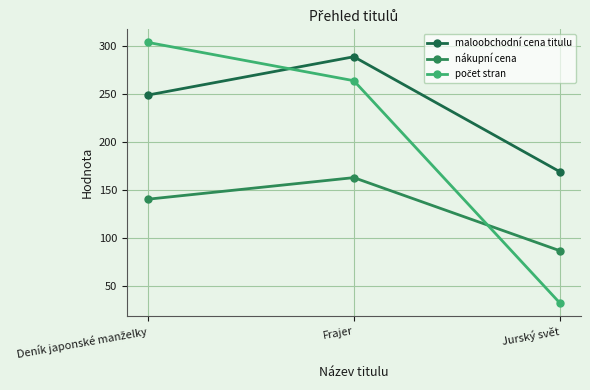

Reading left to right, list all the values displayed in this chart.

maloobchodní cena titulu: 249.0	289.0	169.0
nákupní cena: 140.3	162.9	86.6
počet stran: 304.0	264.0	32.0